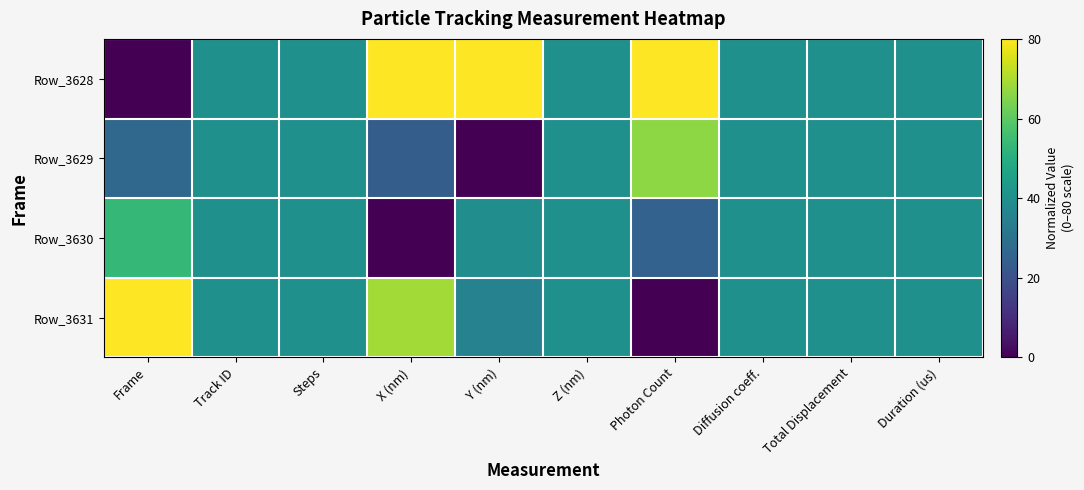

Between Track ID and Y (nm), which is larger?

Y (nm)